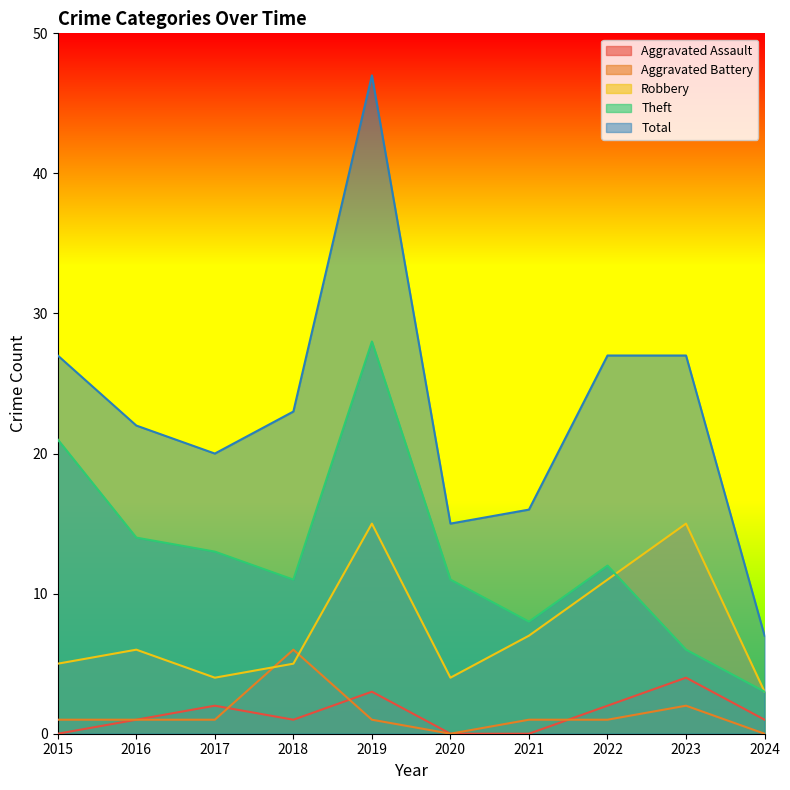

How many values in Aggravated Assault are above zero?

7